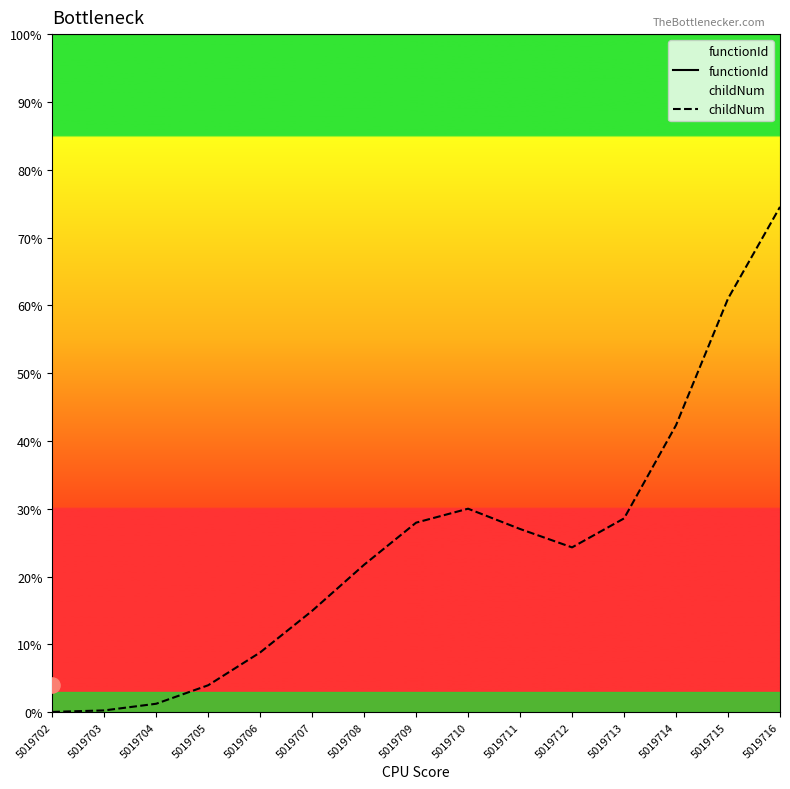

Which series has the largest total across all categories?

functionId